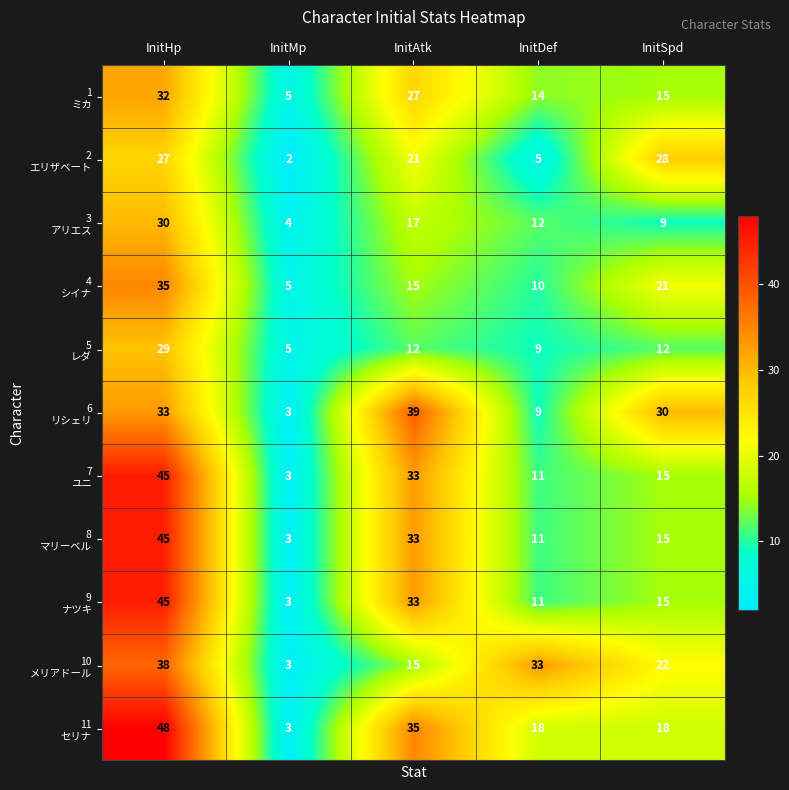

What is the greatest value displayed?

48